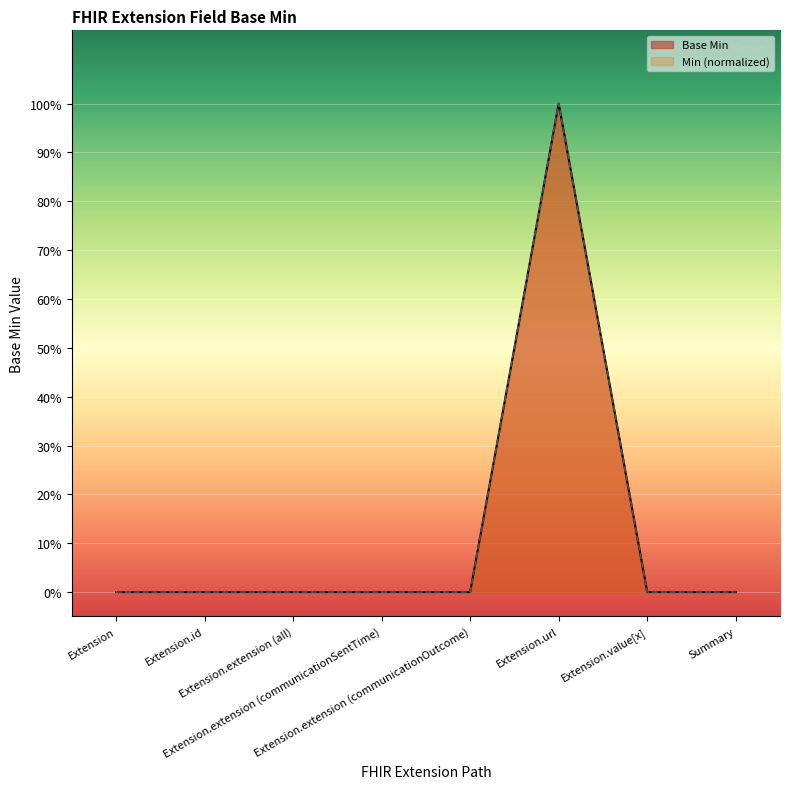

What is the label of the 4th point from the left?

Extension.extension (communicationSentTime)